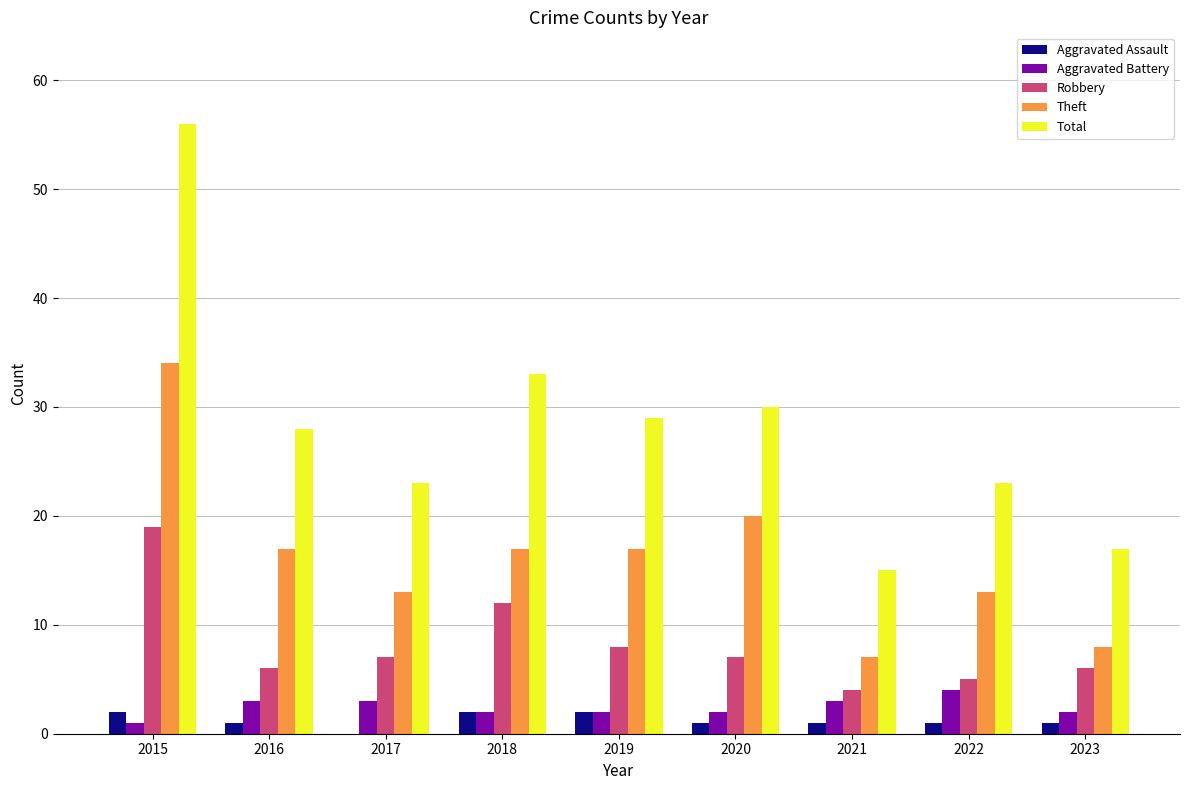

What is the maximum value for Total?

56